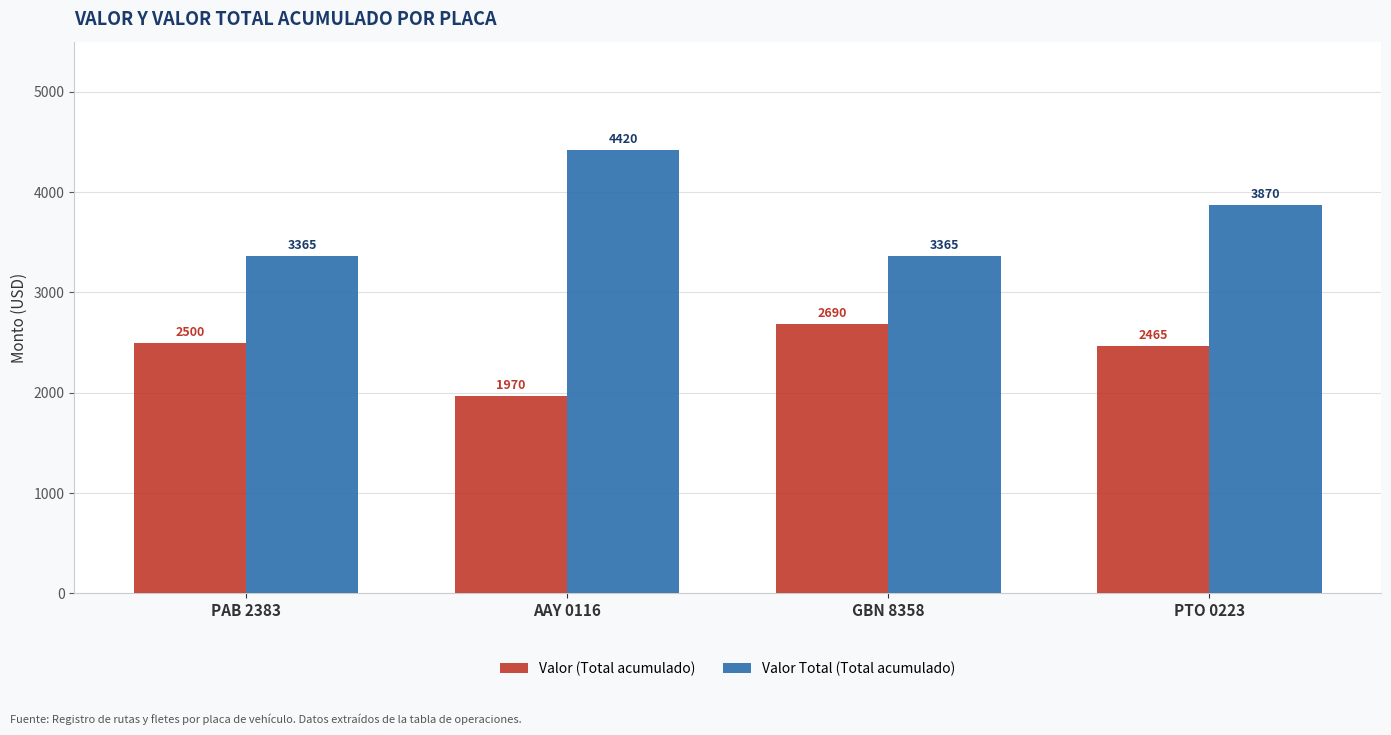

Reading right to left, transcribe all the data shown in this chart.

Valor (Total acumulado): PTO 0223=2465	GBN 8358=2690	AAY 0116=1970	PAB 2383=2500
Valor Total (Total acumulado): PTO 0223=3870	GBN 8358=3365	AAY 0116=4420	PAB 2383=3365